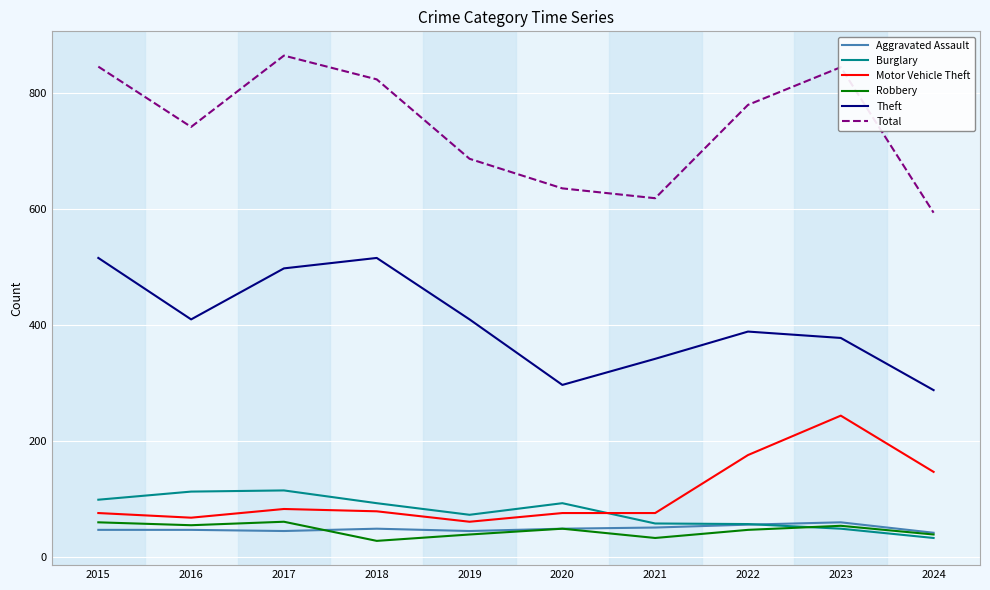

Between 2022 and 2023, which series saw the biggest shift?

Motor Vehicle Theft